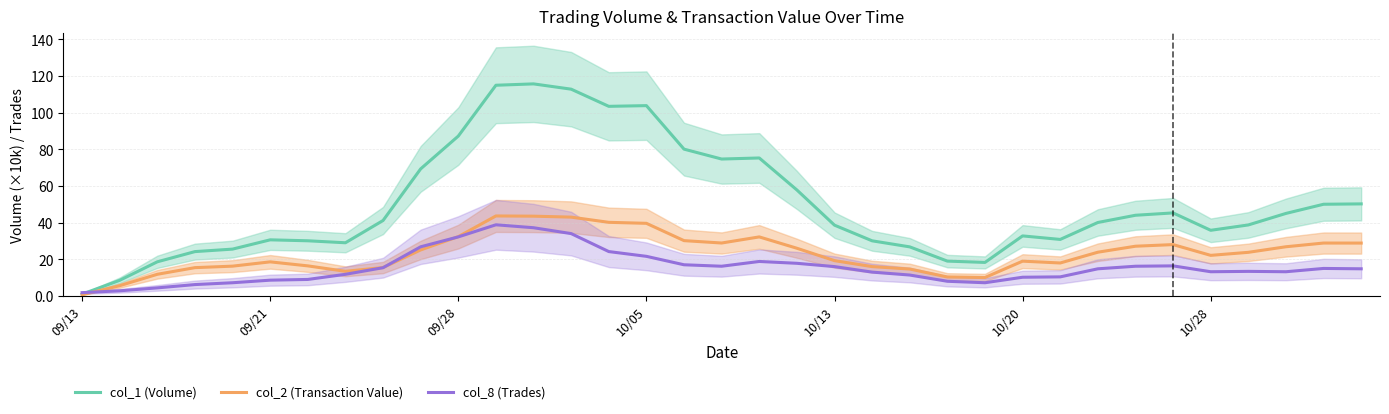

Which series has the largest total across all categories?

col_1 (Volume)